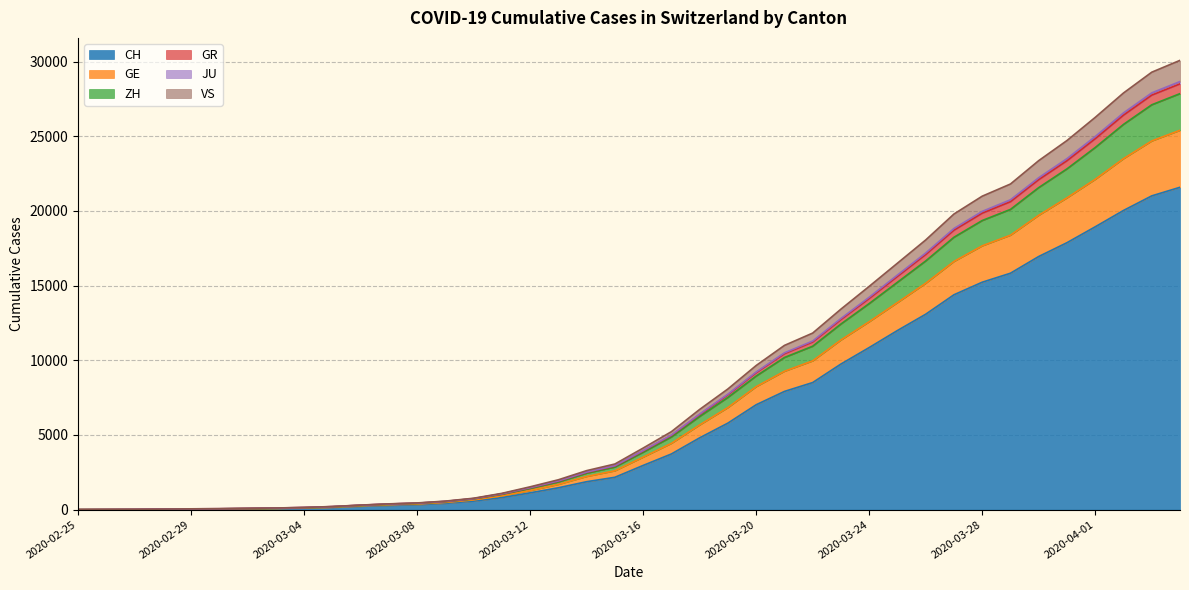

True or false: VS has a value of 39 at 2020-02-29.

True